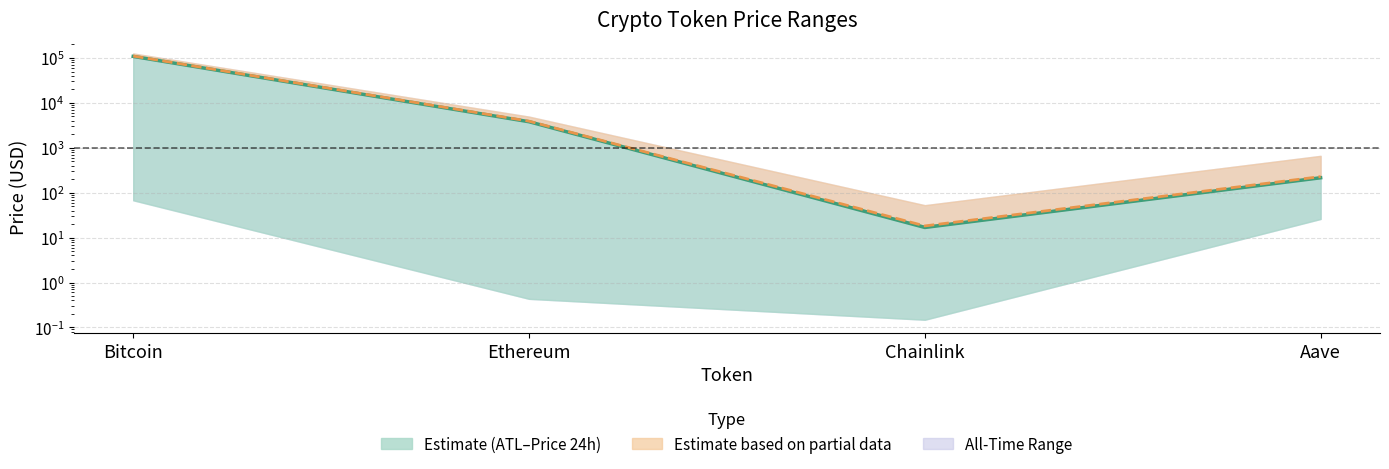

Reading left to right, transcribe all the data shown in this chart.

Current Price: 108494.0	3807.1	16.8	215.0
Price 24h Ago: 110328.0	3914.5	18.2	228.2